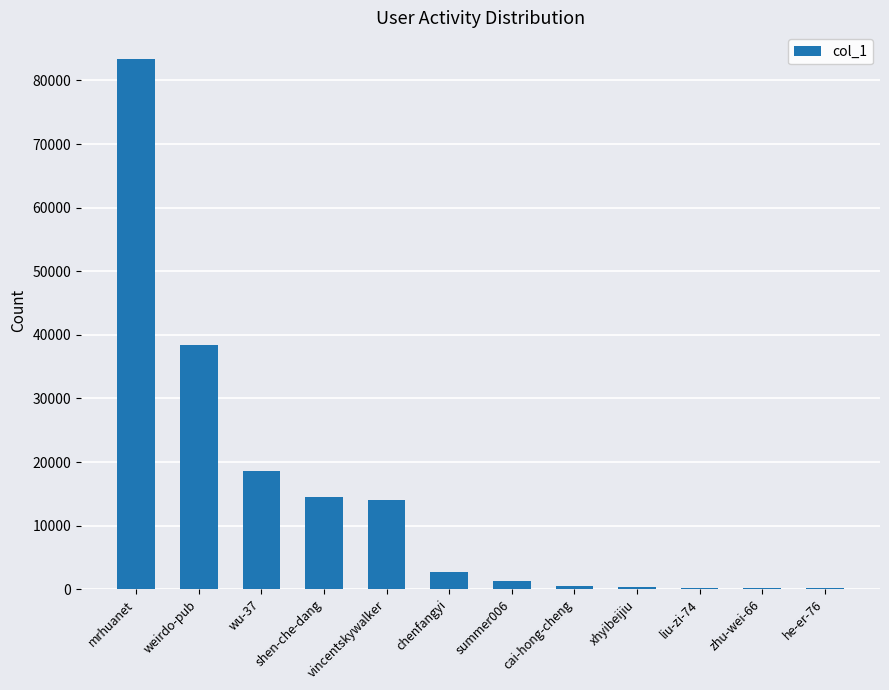

What is the change in value from mrhuanet to cai-hong-cheng?

-82906